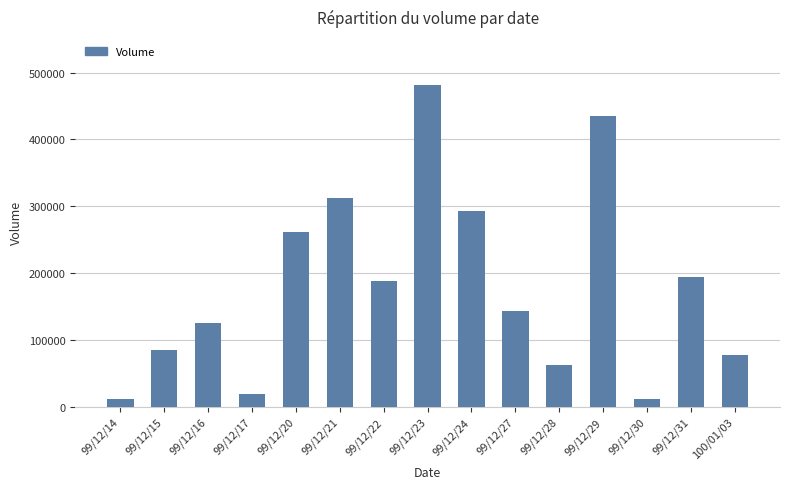

Is it true that the value at 99/12/22 is 188000?

True